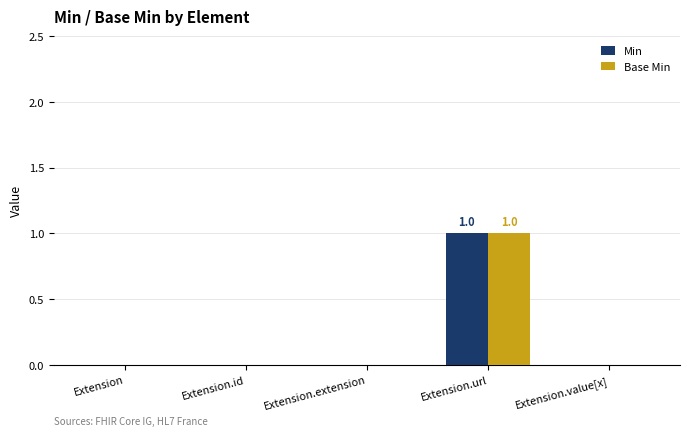

The Base Min series shows 0 at Extension.id. True or false?

True